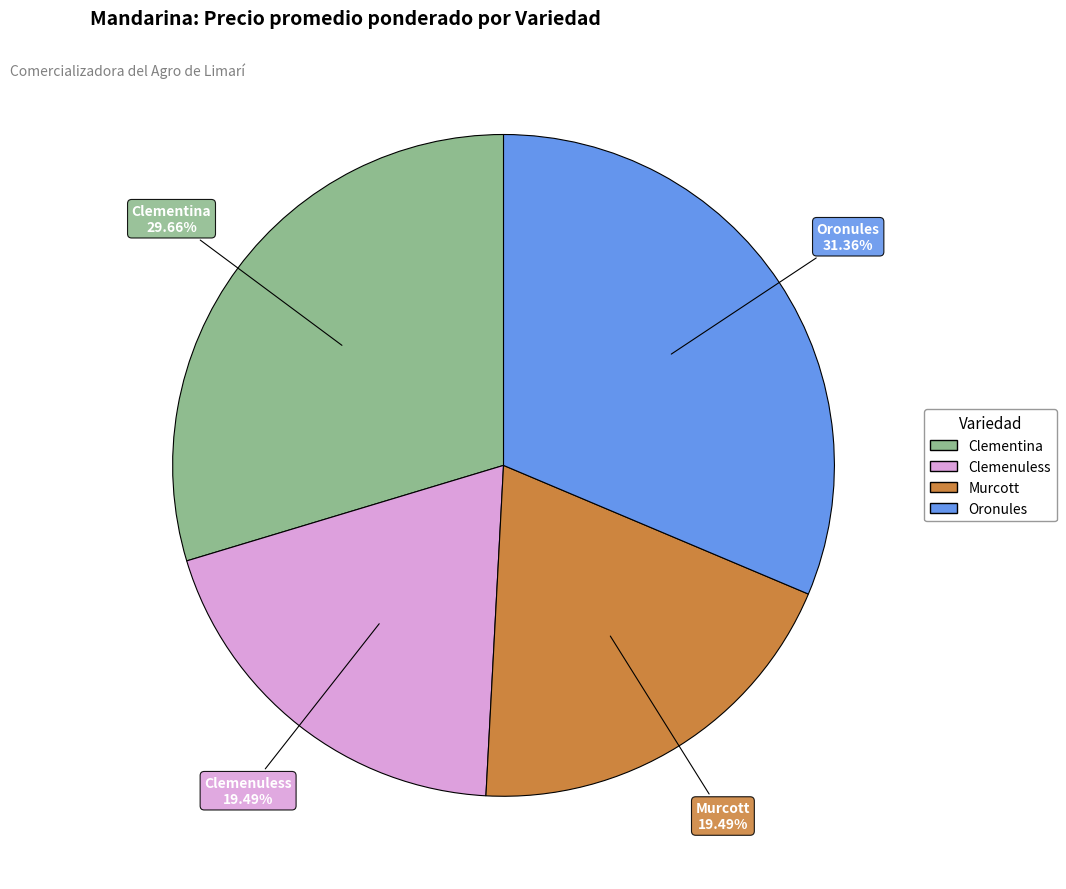

Does Murcott represent more than half of the total?

No